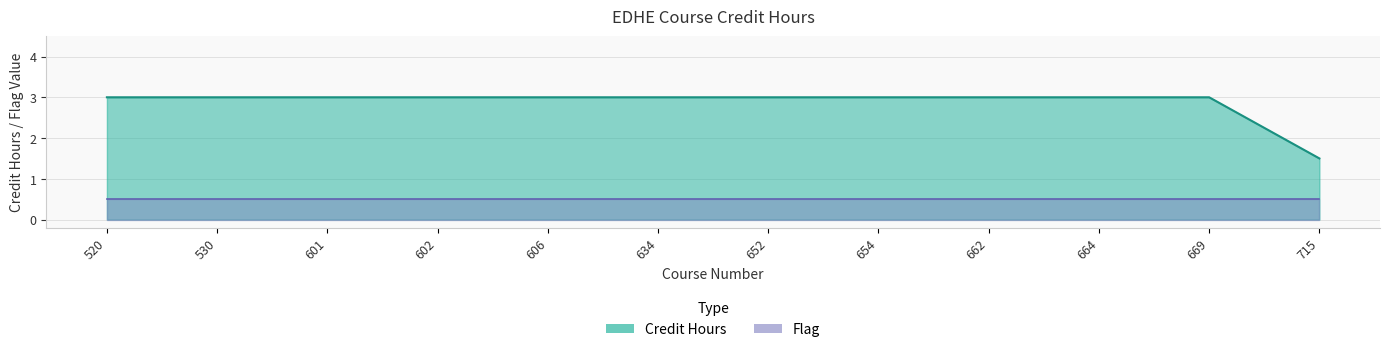

What is the maximum value shown in the chart?

3.0